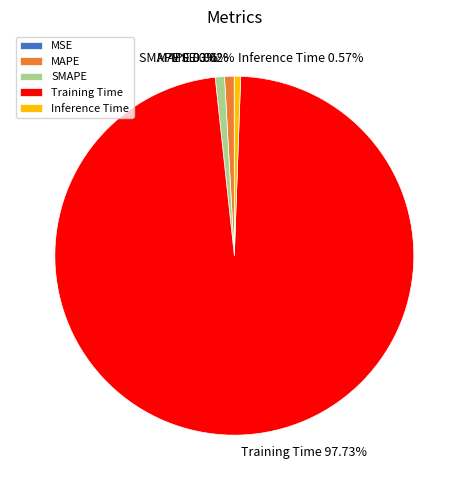

Between Training Time and MAPE, which is larger?

Training Time